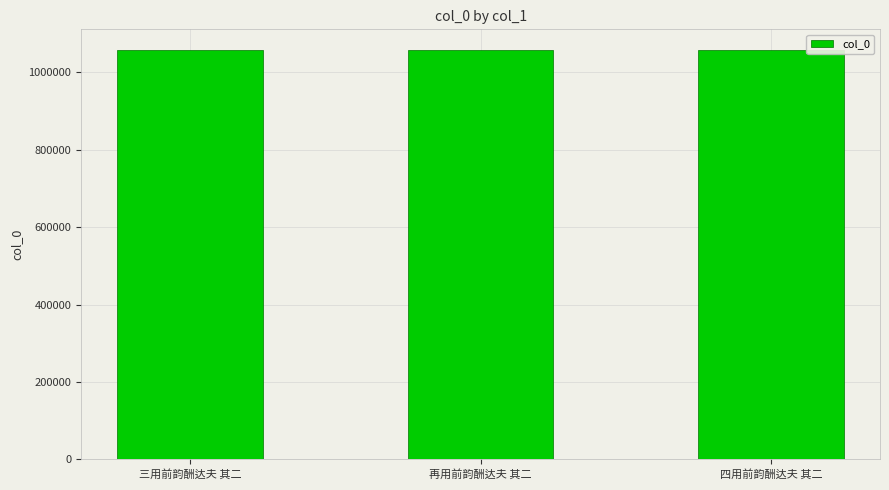

What is the sum of the values at 四用前韵酬达夫 其二 and 再用前韵酬达夫 其二?

2115336